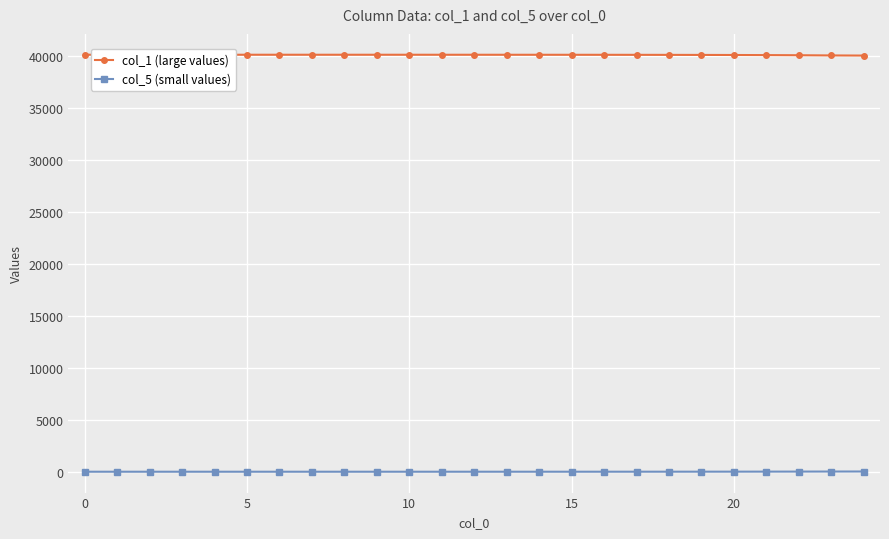

Does the chart have visible grid lines?

Yes